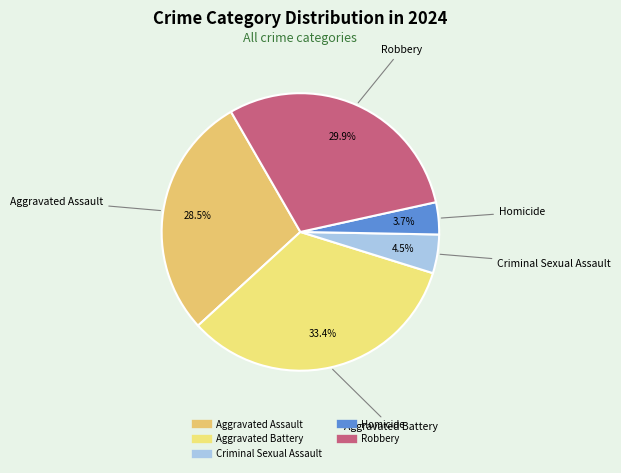

How many segments does this pie chart have?

5